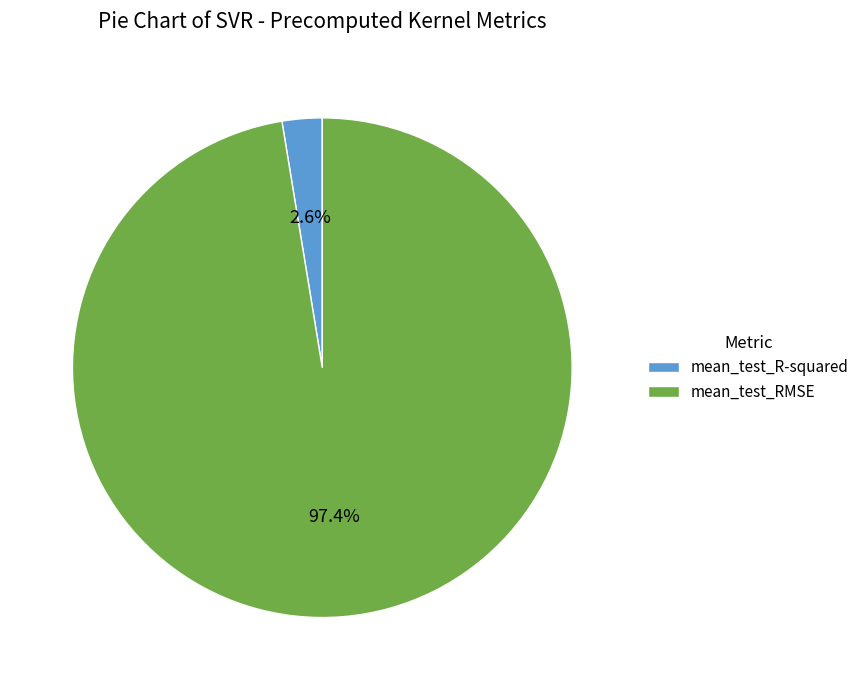

To the nearest percent, what percentage of the pie is mean_test_R-squared?

3%